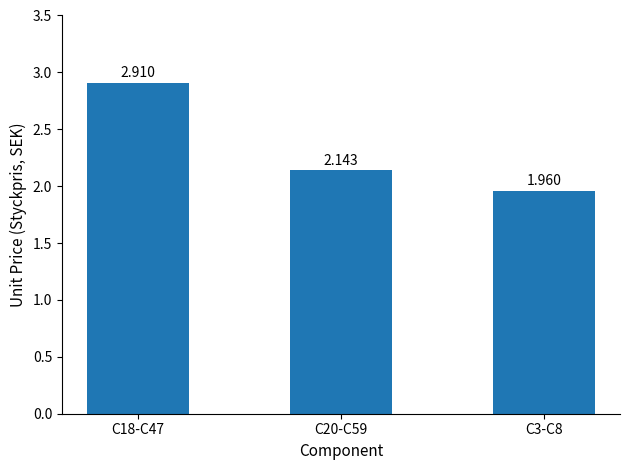

Which category has the lowest value across all series?

C3-C8